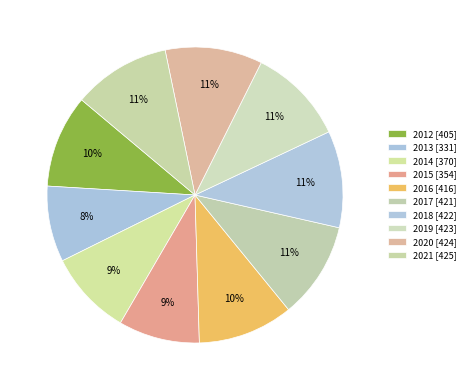

To the nearest percent, what is the difference between the largest and smallest slice percentages?

2%